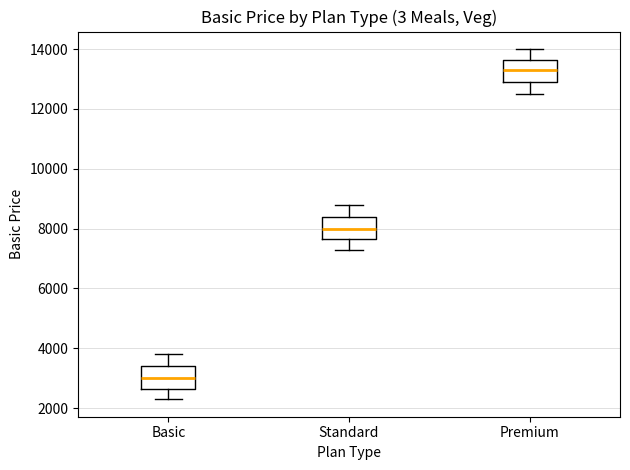

Reading left to right, read every box against the y-axis: the position of its median line, the range the box covers, and the ends of its whiskers. The values are not printed on the chart, so give them approximately, as read against the axis.

Basic: median 3000, box 2600 to 3400, whiskers 2200 to 3800
Standard: median 8000, box 7600 to 8400, whiskers 7200 to 8800
Premium: median 13200, box 12800 to 13600, whiskers 12400 to 14000